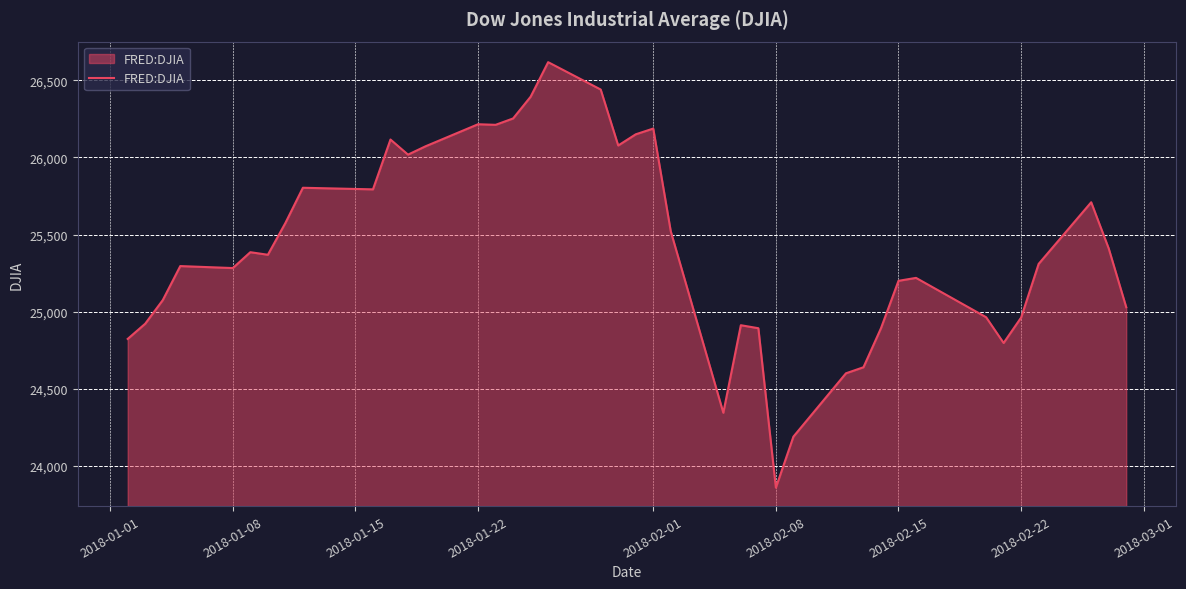

What is the sum of all values?

1016533.7